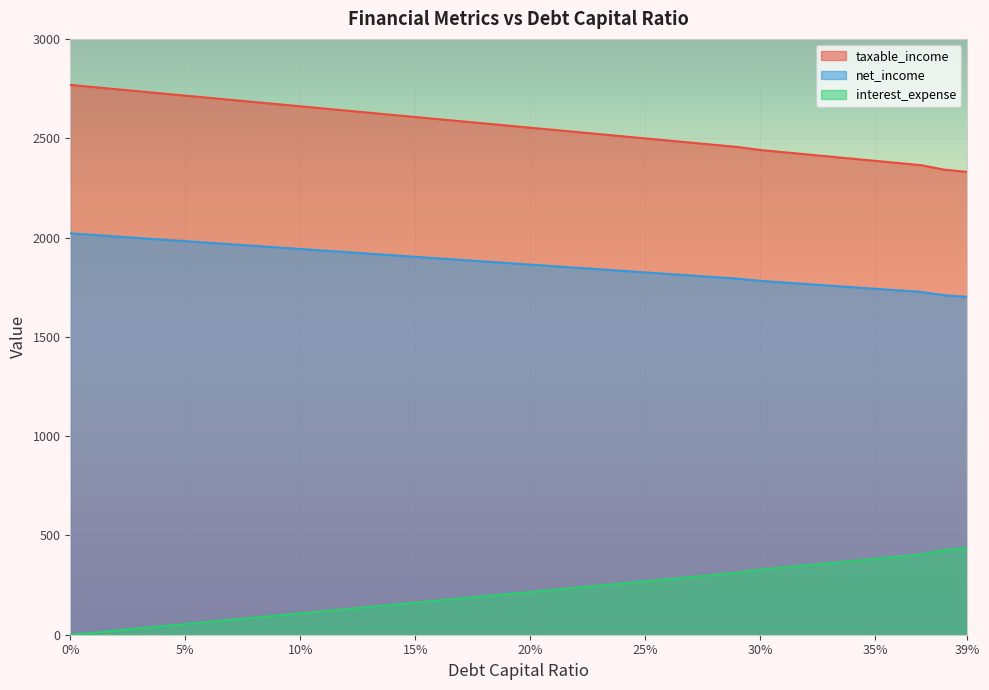

At 15%, list the series in order from smallest to largest.

interest_expense, net_income, taxable_income